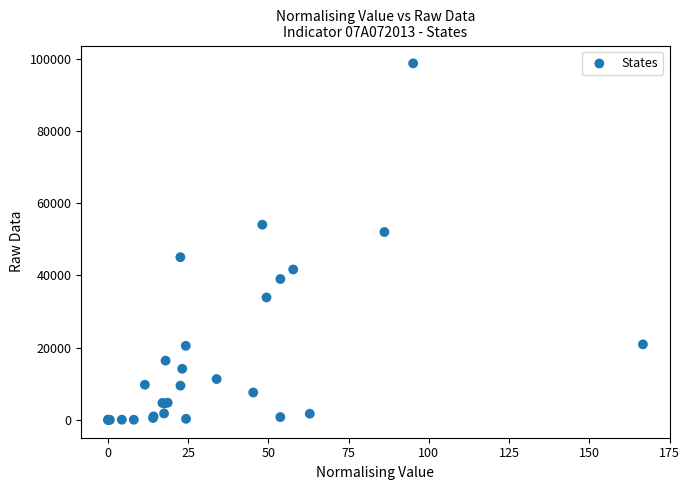

What Y value in the scatter plot is closest to 49362?

52023